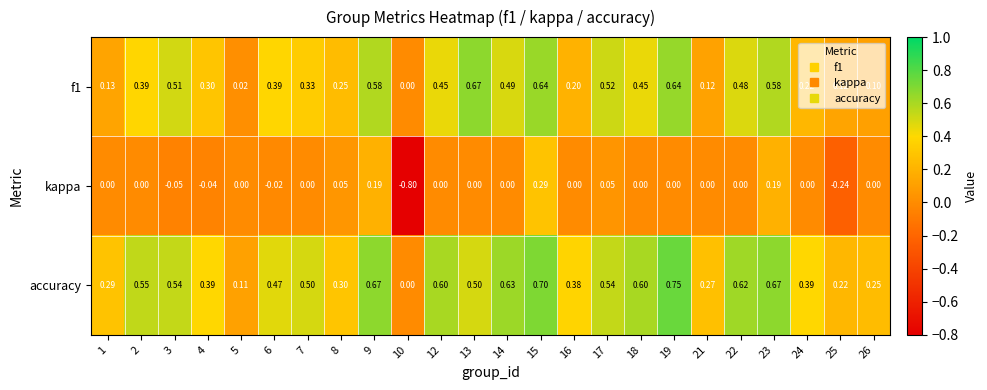

Which label corresponds to the smallest value in the chart?

10